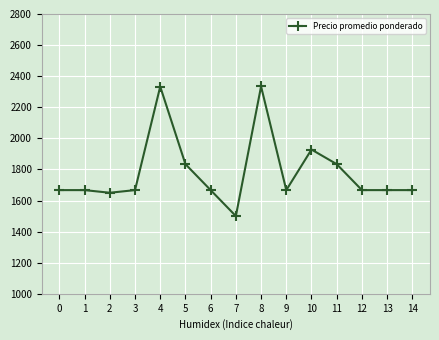

What is the difference between the maximum and minimum values?

834